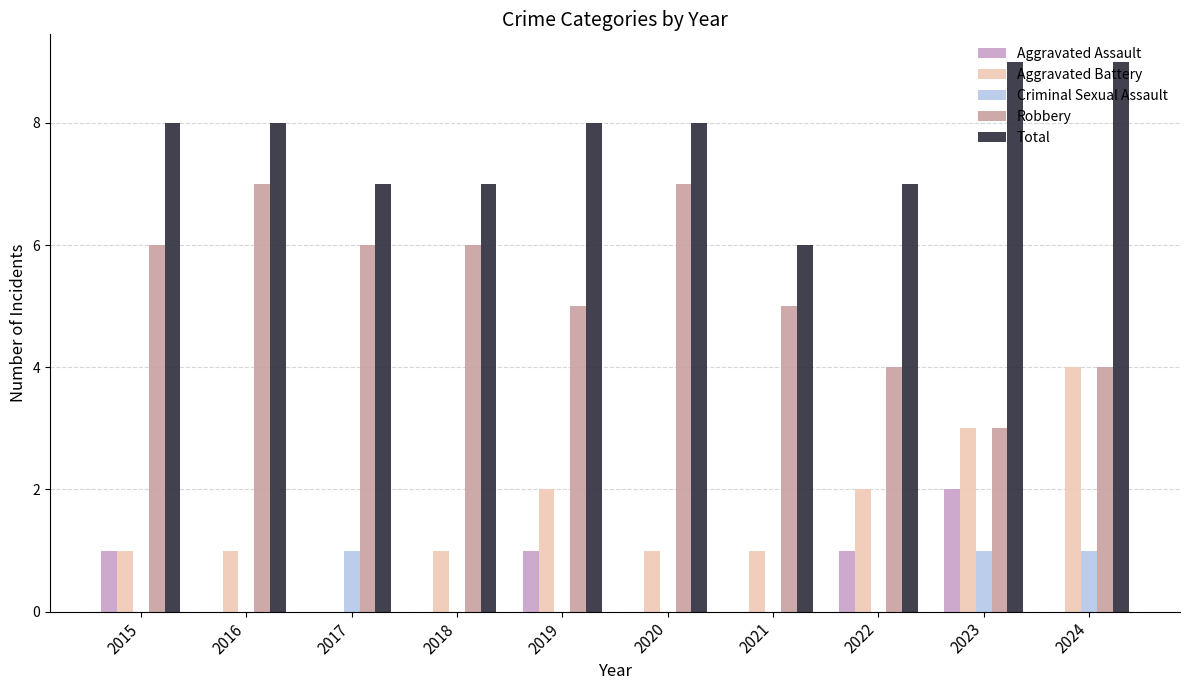

True or false: Aggravated Battery has a value of 5 at 2023.

False